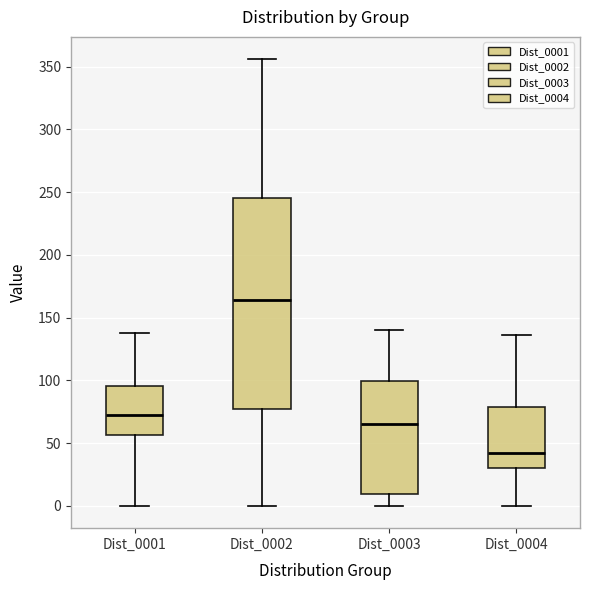

Reading left to right, read every box against the y-axis: the position of its median line, the range the box covers, and the ends of its whiskers. The values are not printed on the chart, so give them approximately, as read against the axis.

Dist_0001: median 75, box 55 to 95, whiskers 0 to 140
Dist_0002: median 165, box 75 to 245, whiskers 0 to 355
Dist_0003: median 65, box 10 to 100, whiskers 0 to 140
Dist_0004: median 45, box 30 to 80, whiskers 0 to 135